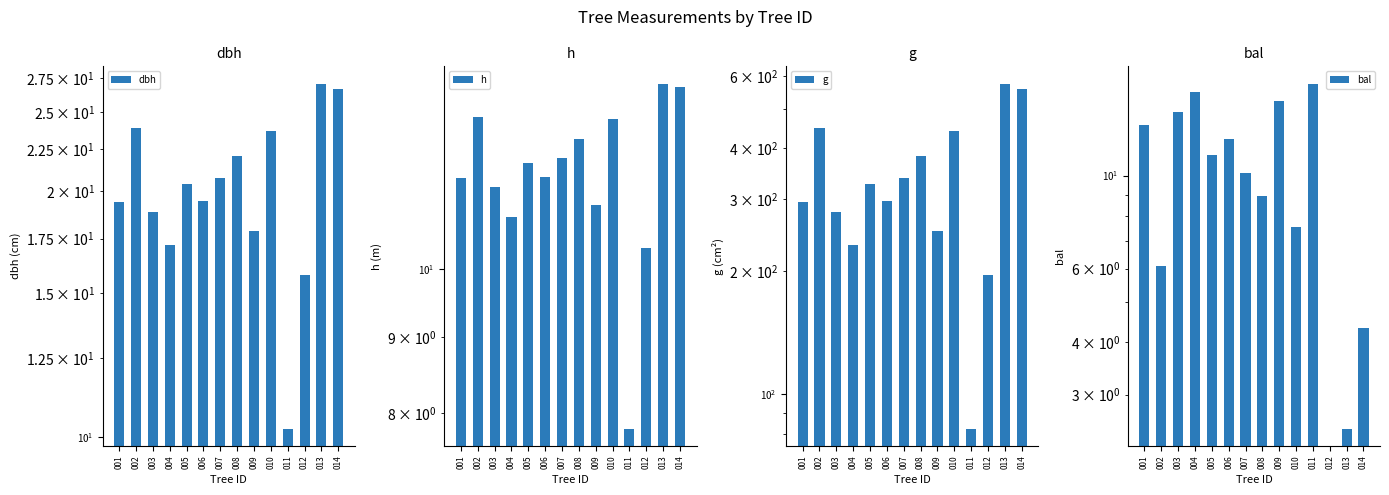

Rank the series at 008 from lowest to highest value.

bal, h, dbh, g